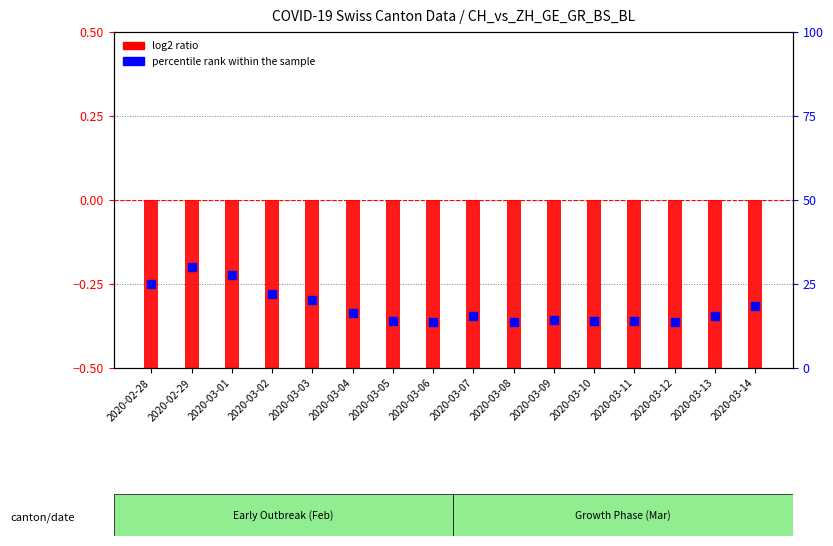

Which series has the largest Y range (max minus min)?

percentile rank within the sample